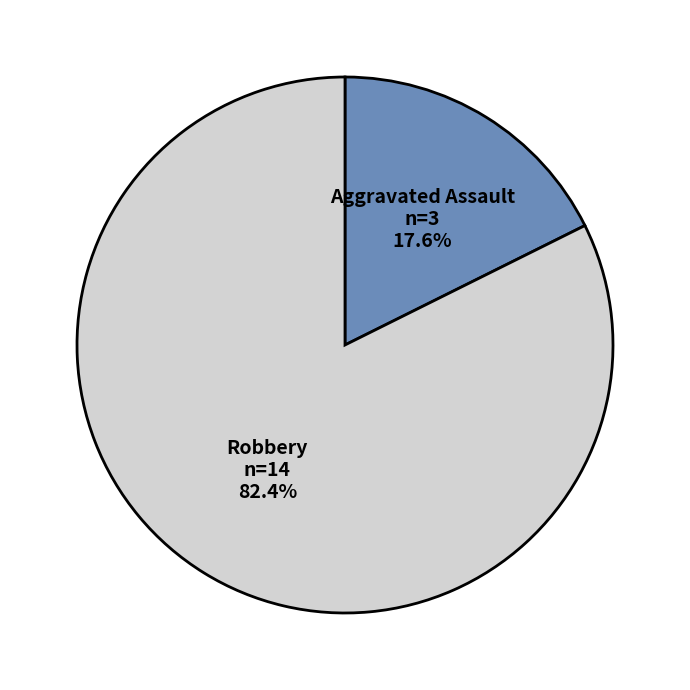

Between Robbery and Aggravated Assault, which is larger?

Robbery